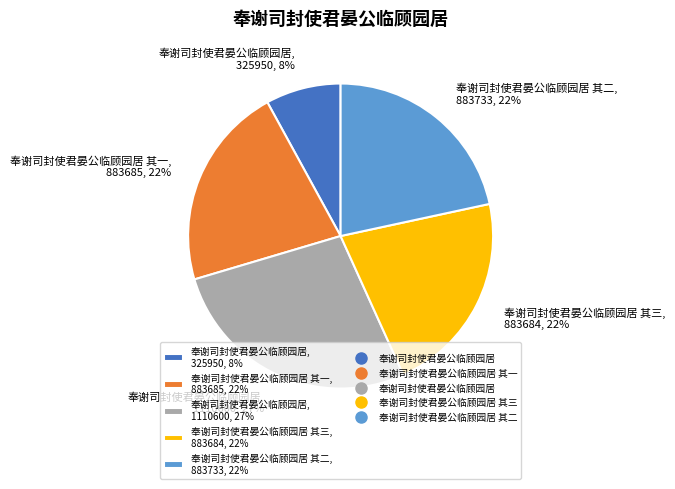

Which has a higher value, 奉谢司封使君晏公临顾园居 其二, 883733, 22% or 奉谢司封使君晏公临顾园居, 325950, 8%?

奉谢司封使君晏公临顾园居 其二, 883733, 22%